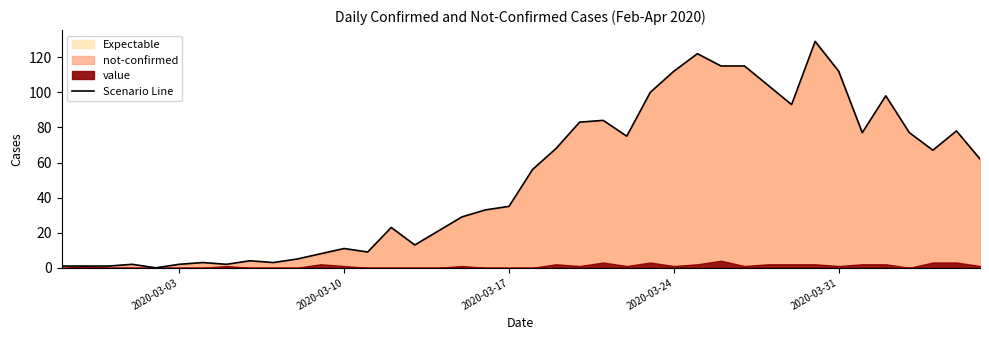

What is the difference between the maximum and minimum values?

129